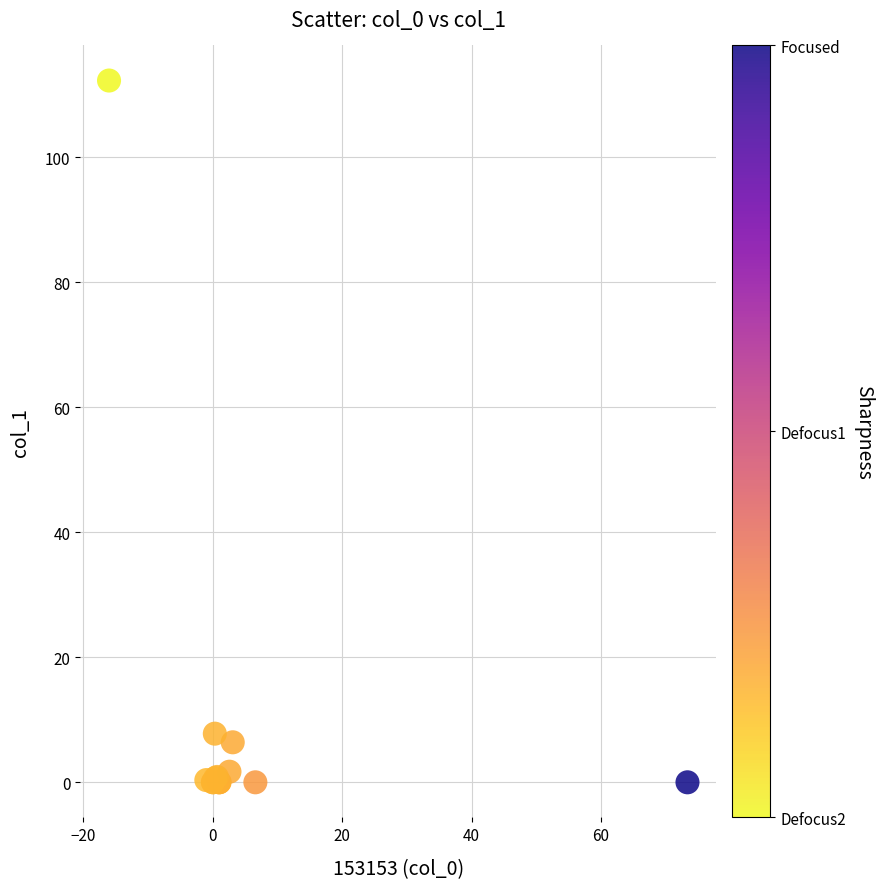

What Y value in the scatter plot is closest to 56?

7.8